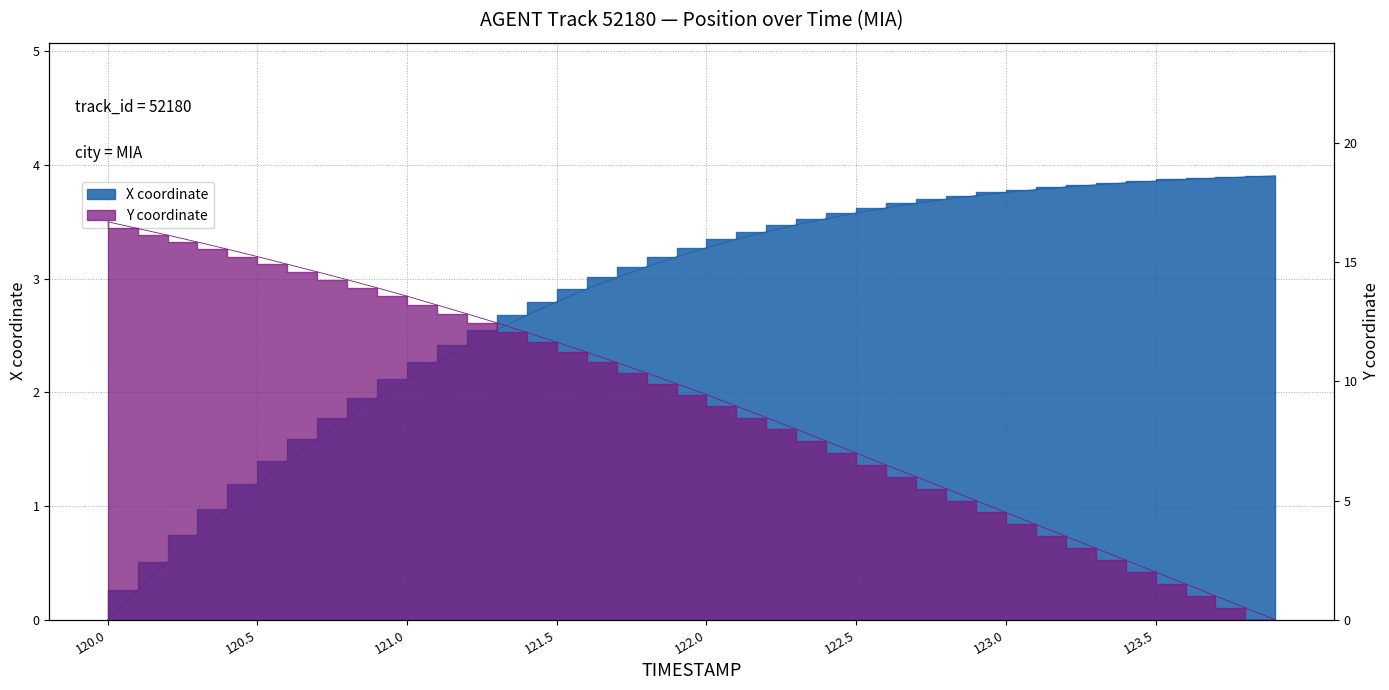

True or false: Y has more than 0 points higher than both neighbors.

False